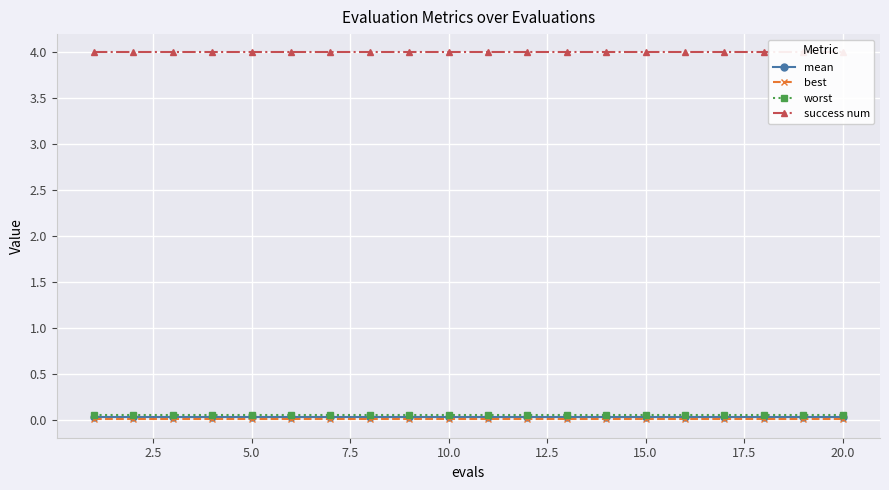

Which series changed the most between 22.5 and 14?

mean